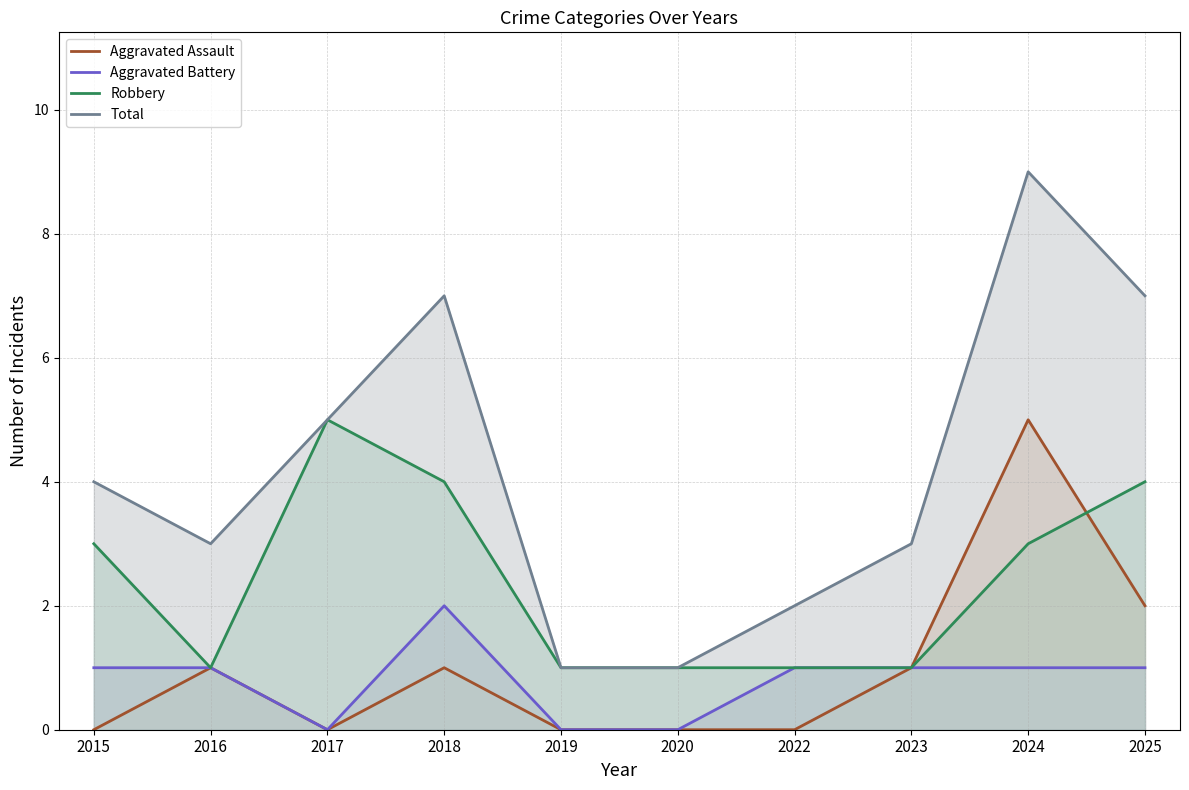

Where is the first local minimum for Total?

2016